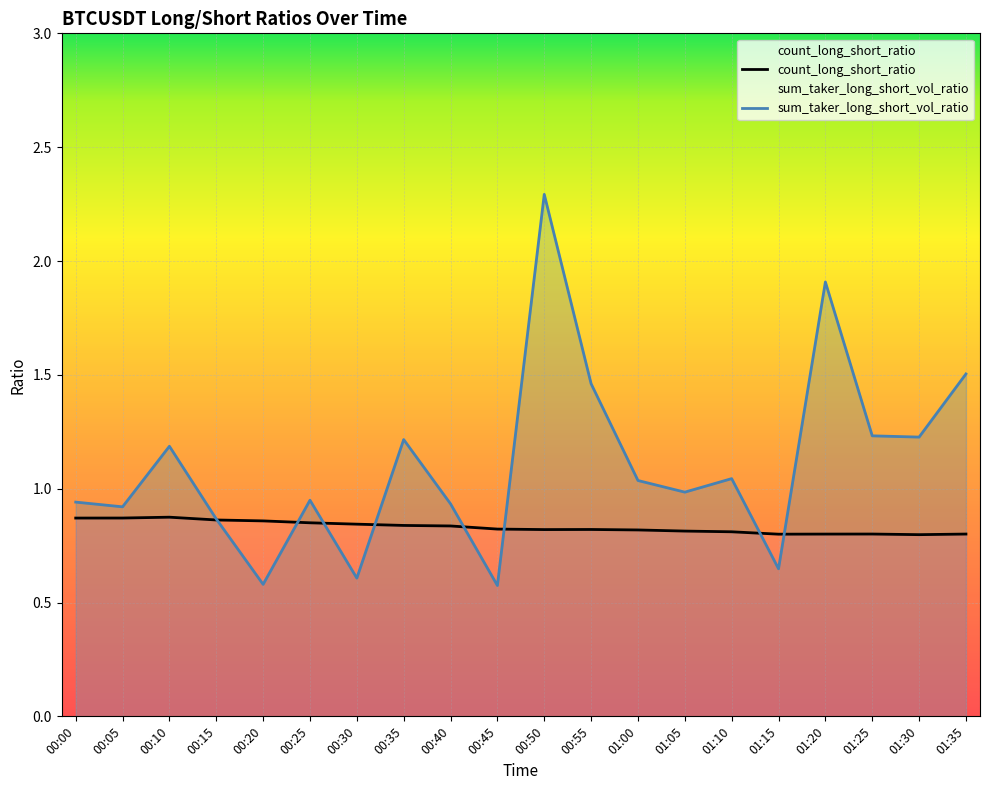

True or false: count_long_short_ratio has a value of 1.1 at 00:30.

False